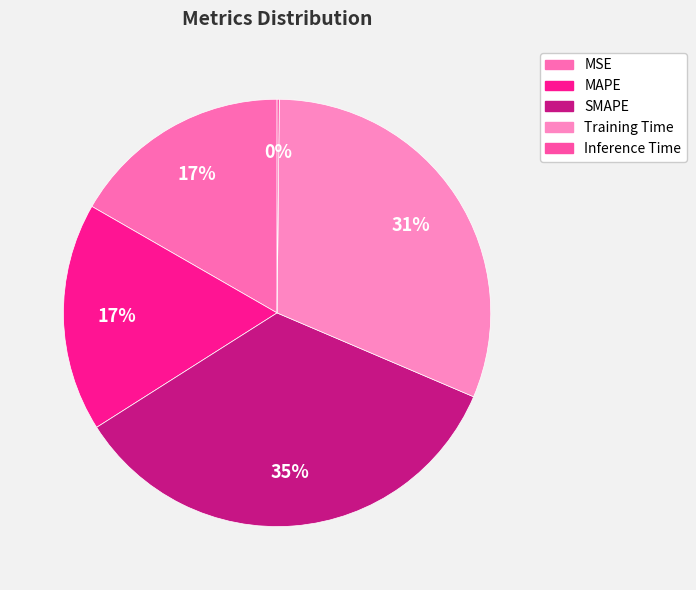

Is it true that MAPE is 17% of the pie?

True